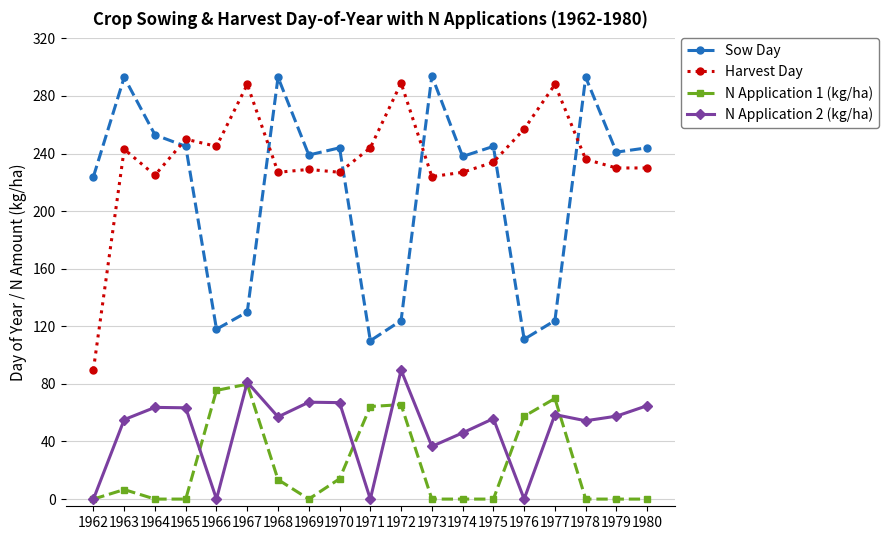

What is the total value across all series at 1976?

425.5